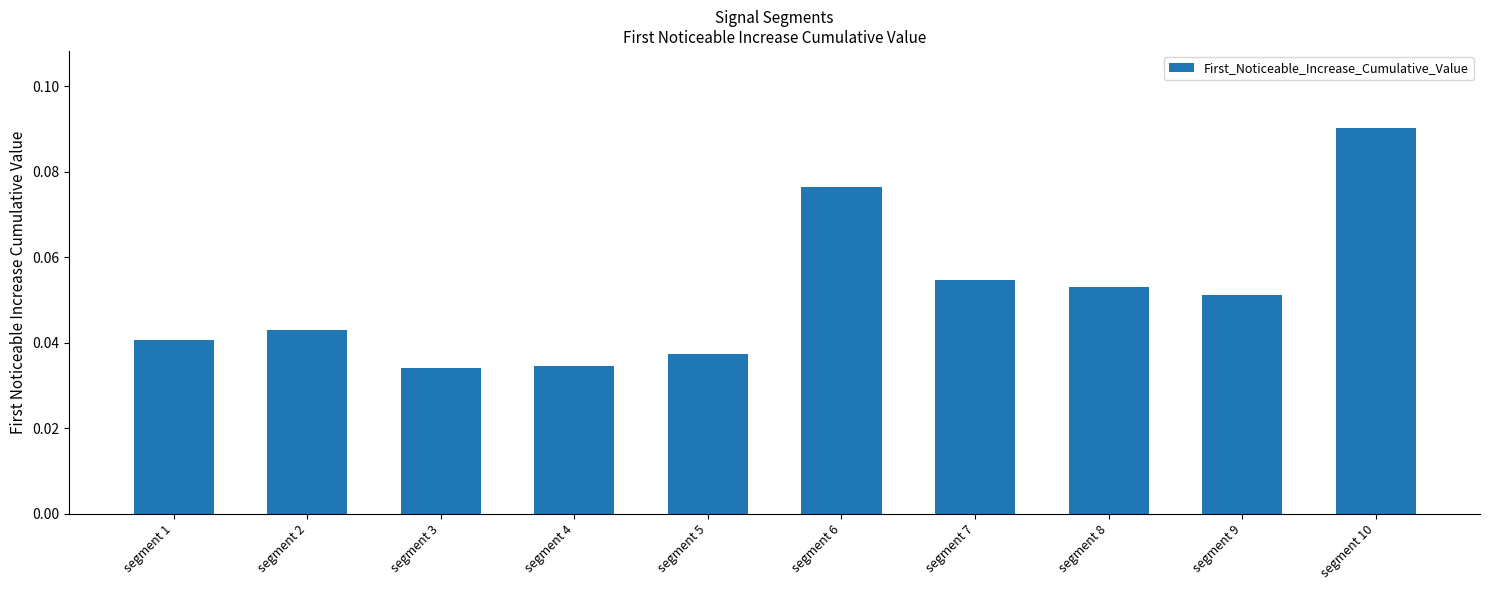

What is the sum of all values?

0.5